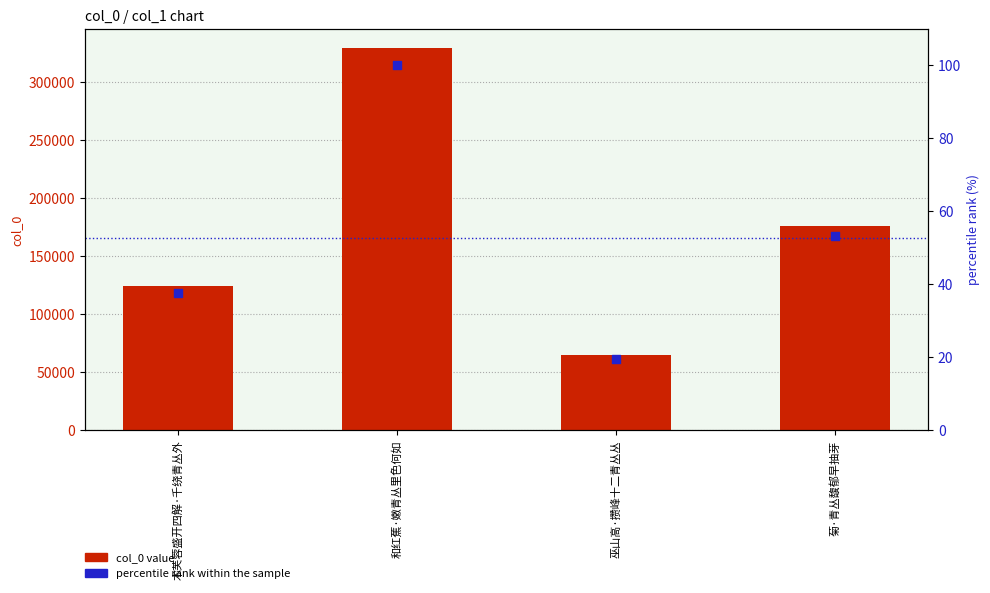

Is the value of percentile rank within the sample at 巫山高·攒峰十二青丛丛 greater than the value of col_0 value at 巫山高·攒峰十二青丛丛?

No